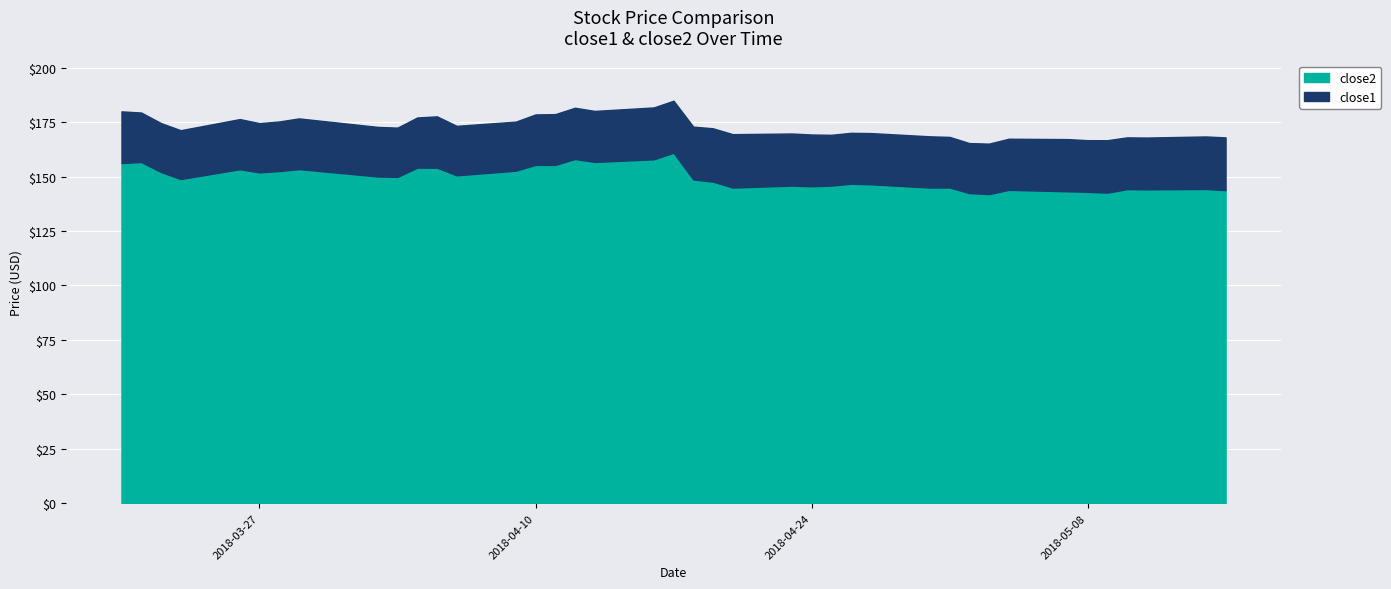

What is the maximum value for close1?

24.5